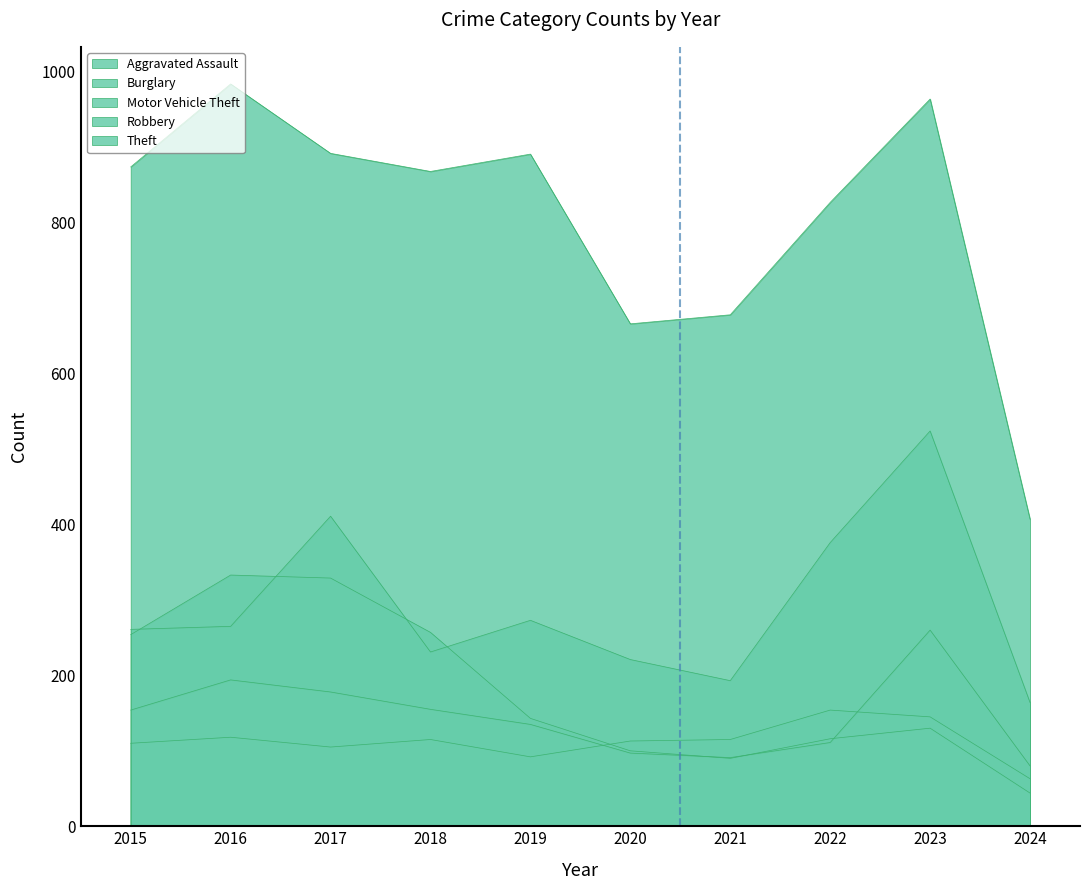

What is the total value across all series at 2022?

1584